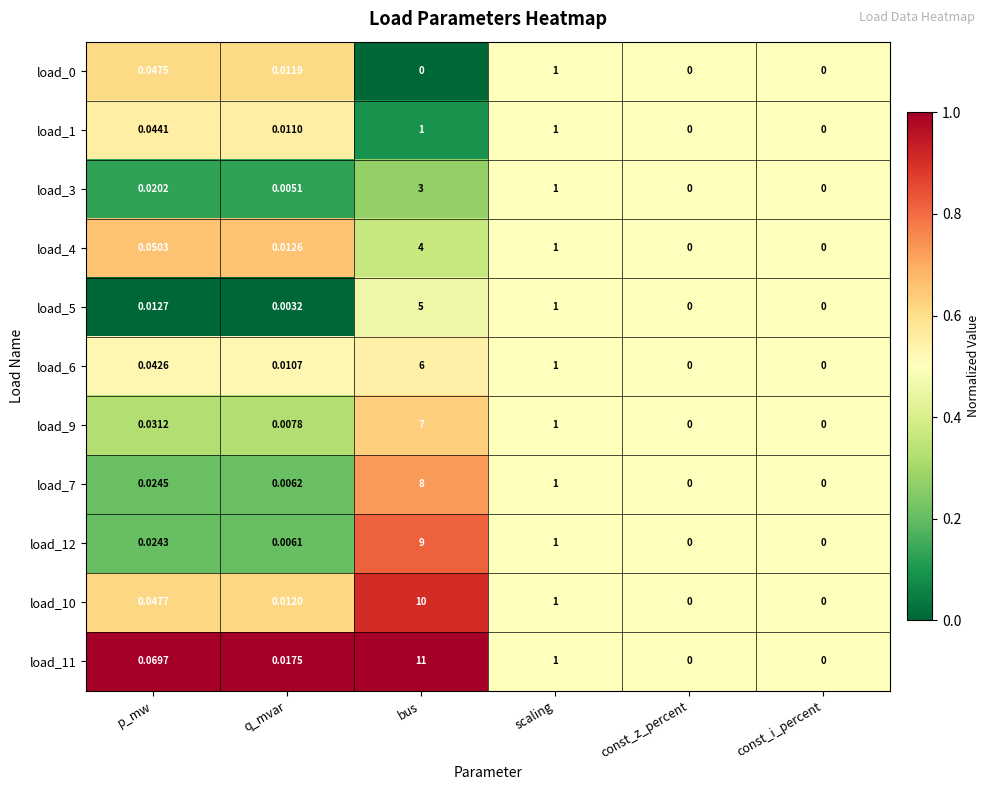

Which series has the largest total across all categories?

load_11